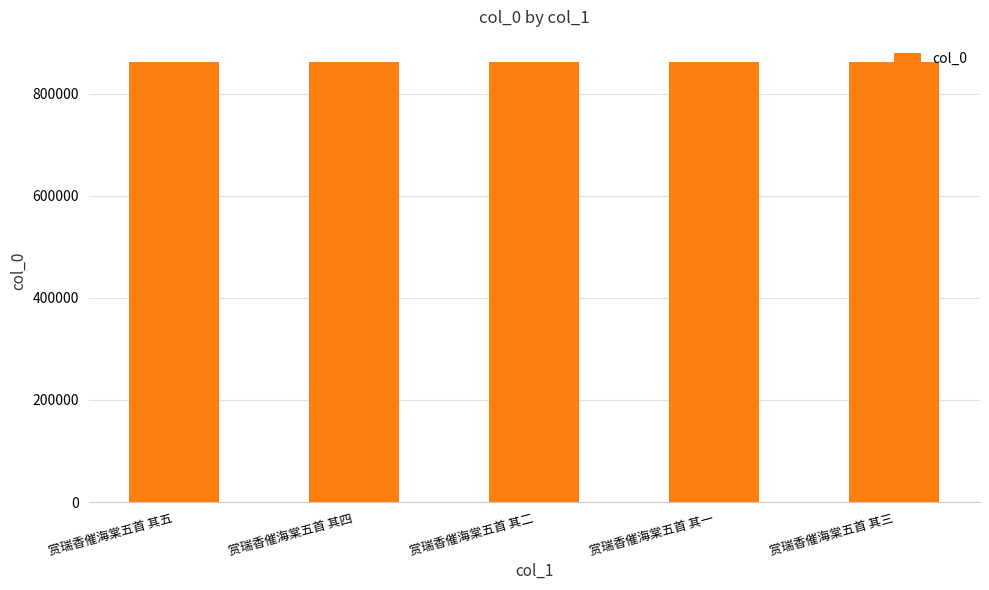

What is the approximate value at 赏瑞香催海棠五首 其三?

862695